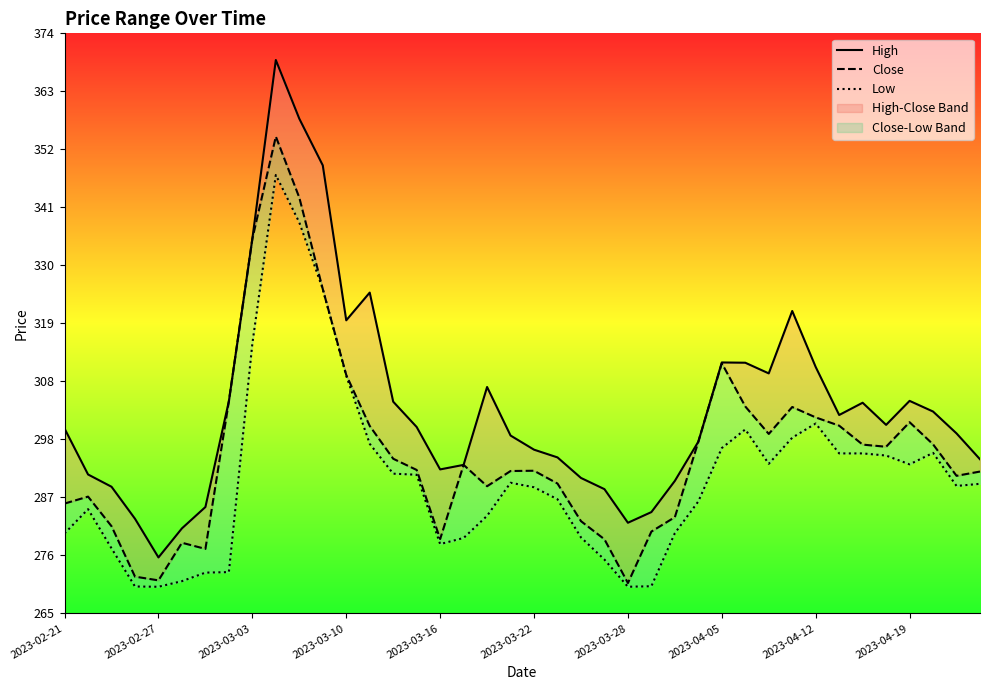

At 2023-03-16, list the series in order from smallest to largest.

Low, Close, High